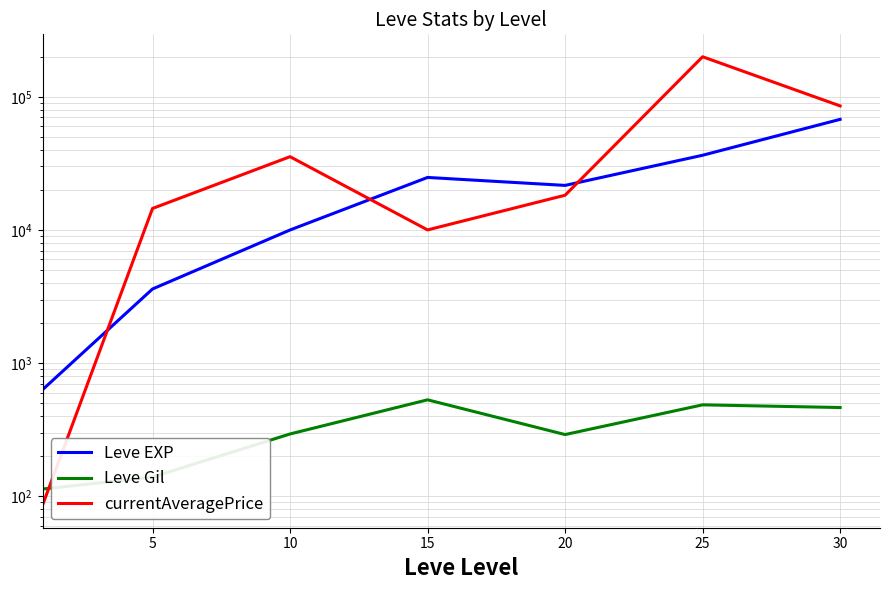

What is the difference between the Leve EXP values at 10 and 15?

14800.0